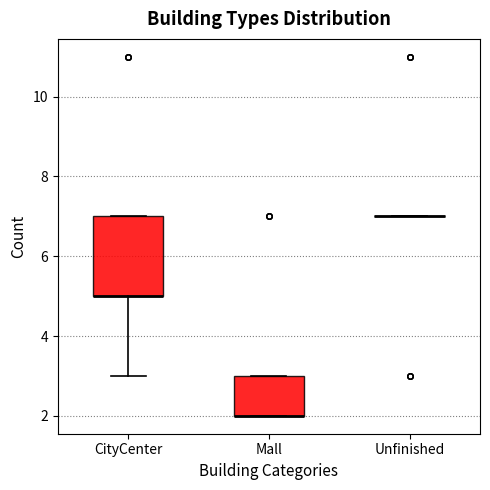

Which box is the tallest, from its lower edge to its upper edge?

CityCenter